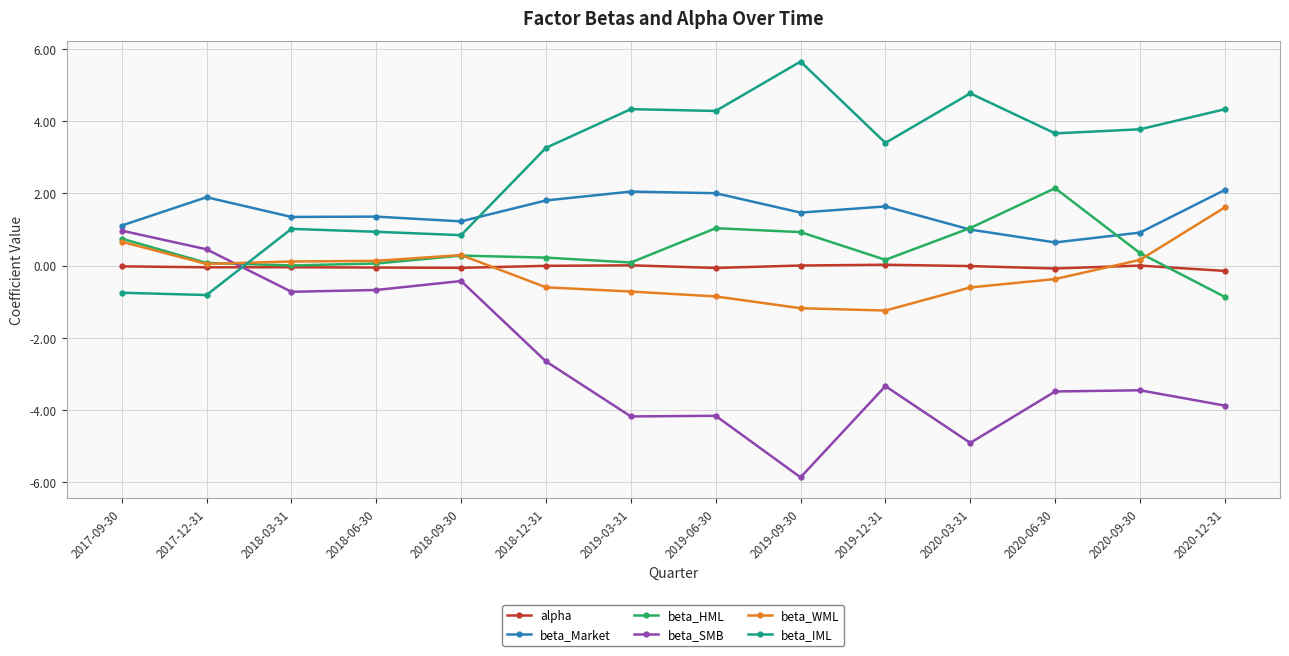

What is the label of the 11th point from the right?

2018-06-30